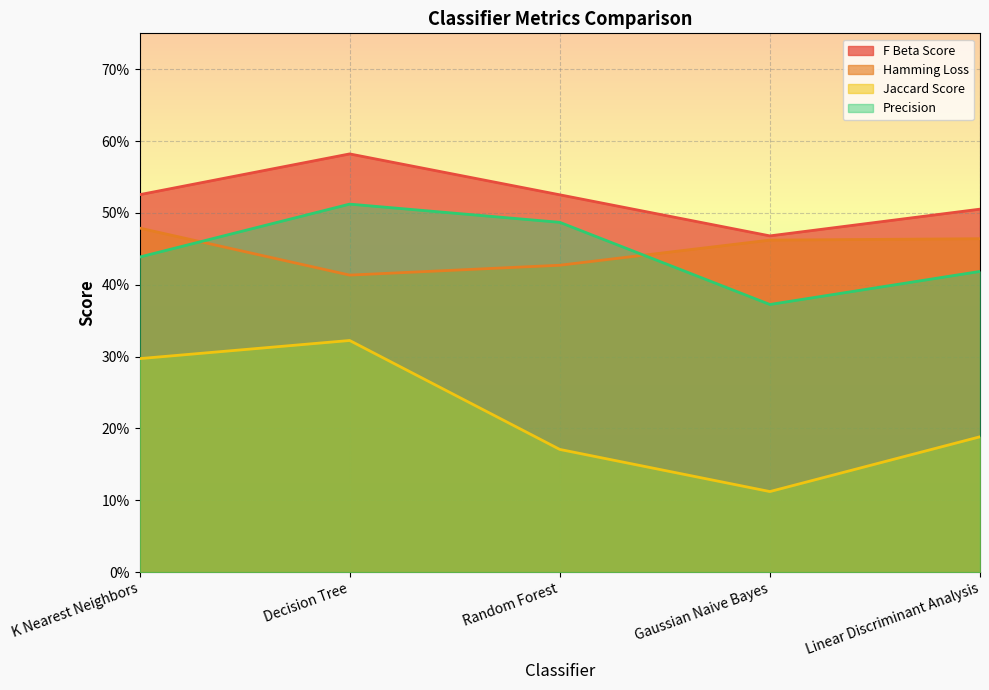

Reading left to right, list all the values displayed in this chart.

F Beta Score: 0.5	0.6	0.5	0.5	0.5
Hamming Loss: 0.5	0.4	0.4	0.5	0.5
Jaccard Score: 0.3	0.3	0.2	0.1	0.2
Precision: 0.4	0.5	0.5	0.4	0.4